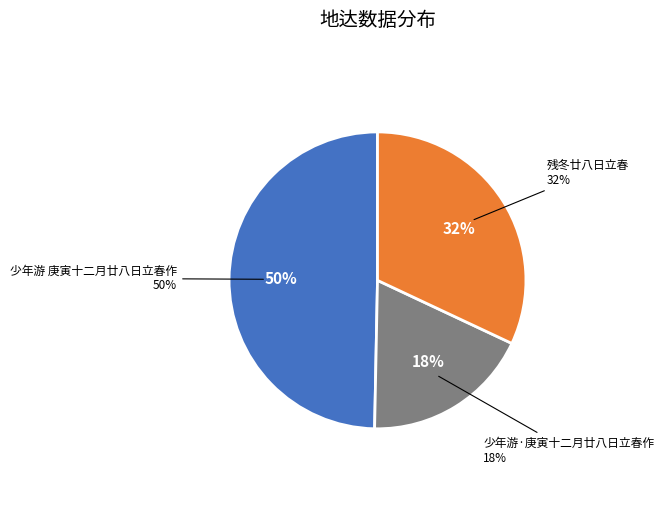

Is there any slice that represents more than half of the pie?

No